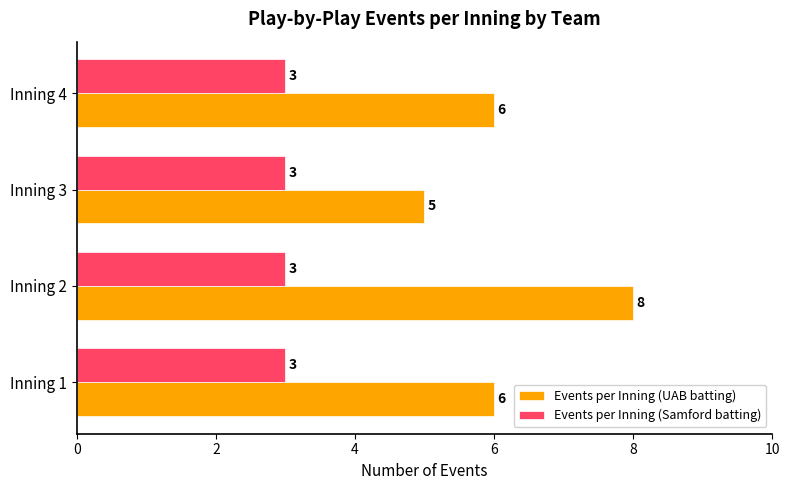

The value of Events per Inning (Samford batting) at Inning 4 is 4. True or false?

False